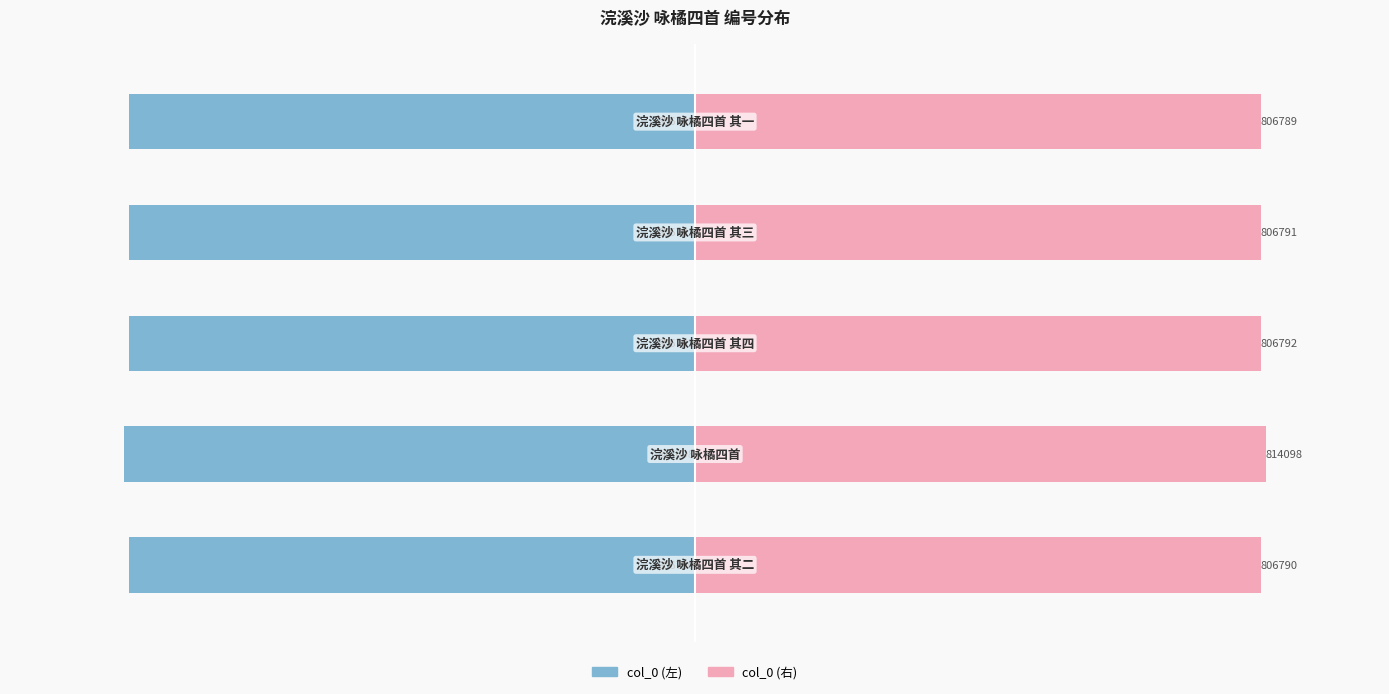

How many bars are there in each group?

2